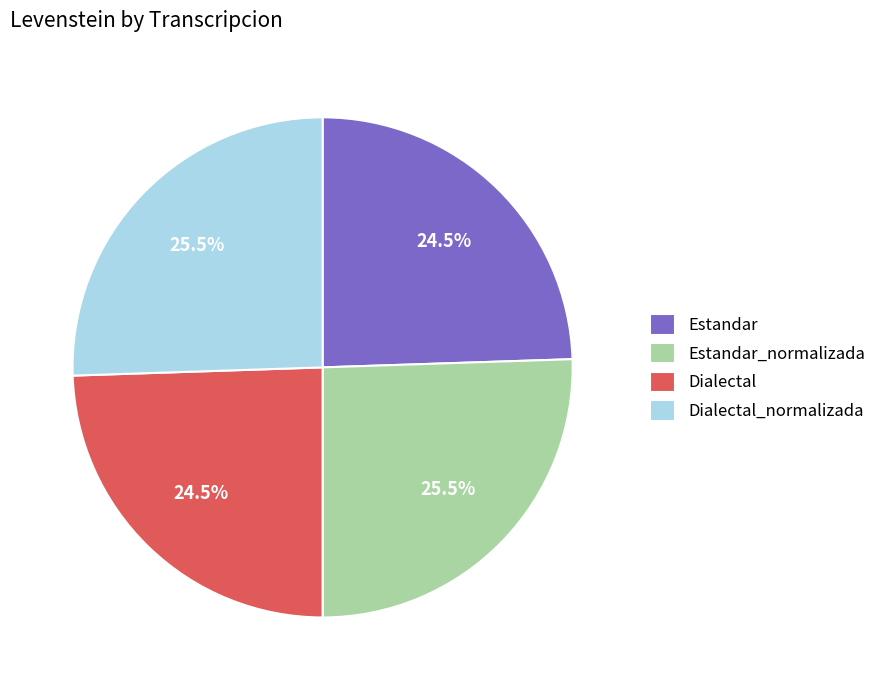

Do Dialectal_normalizada and Estandar_normalizada together represent more than half of the pie?

Yes